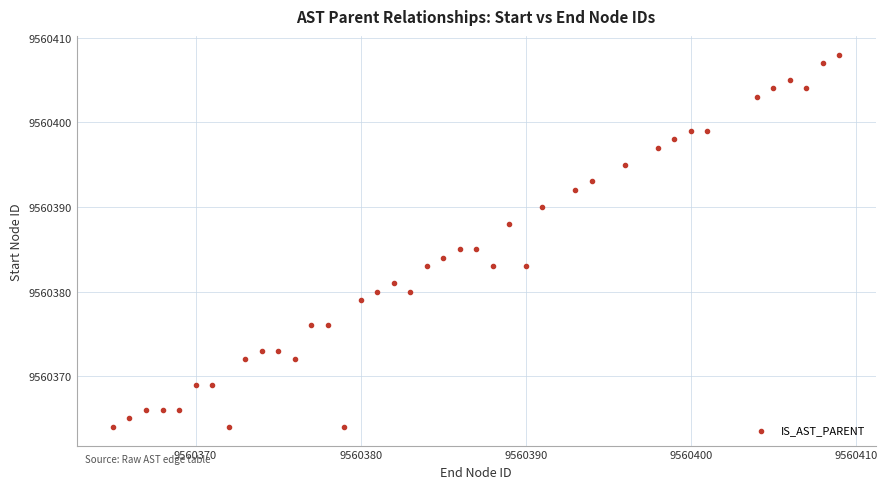

What is the range of Y values (max minus min)?

44